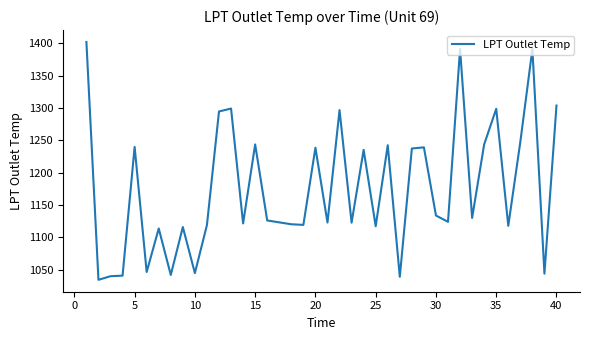

How many lines are shown in the chart?

1